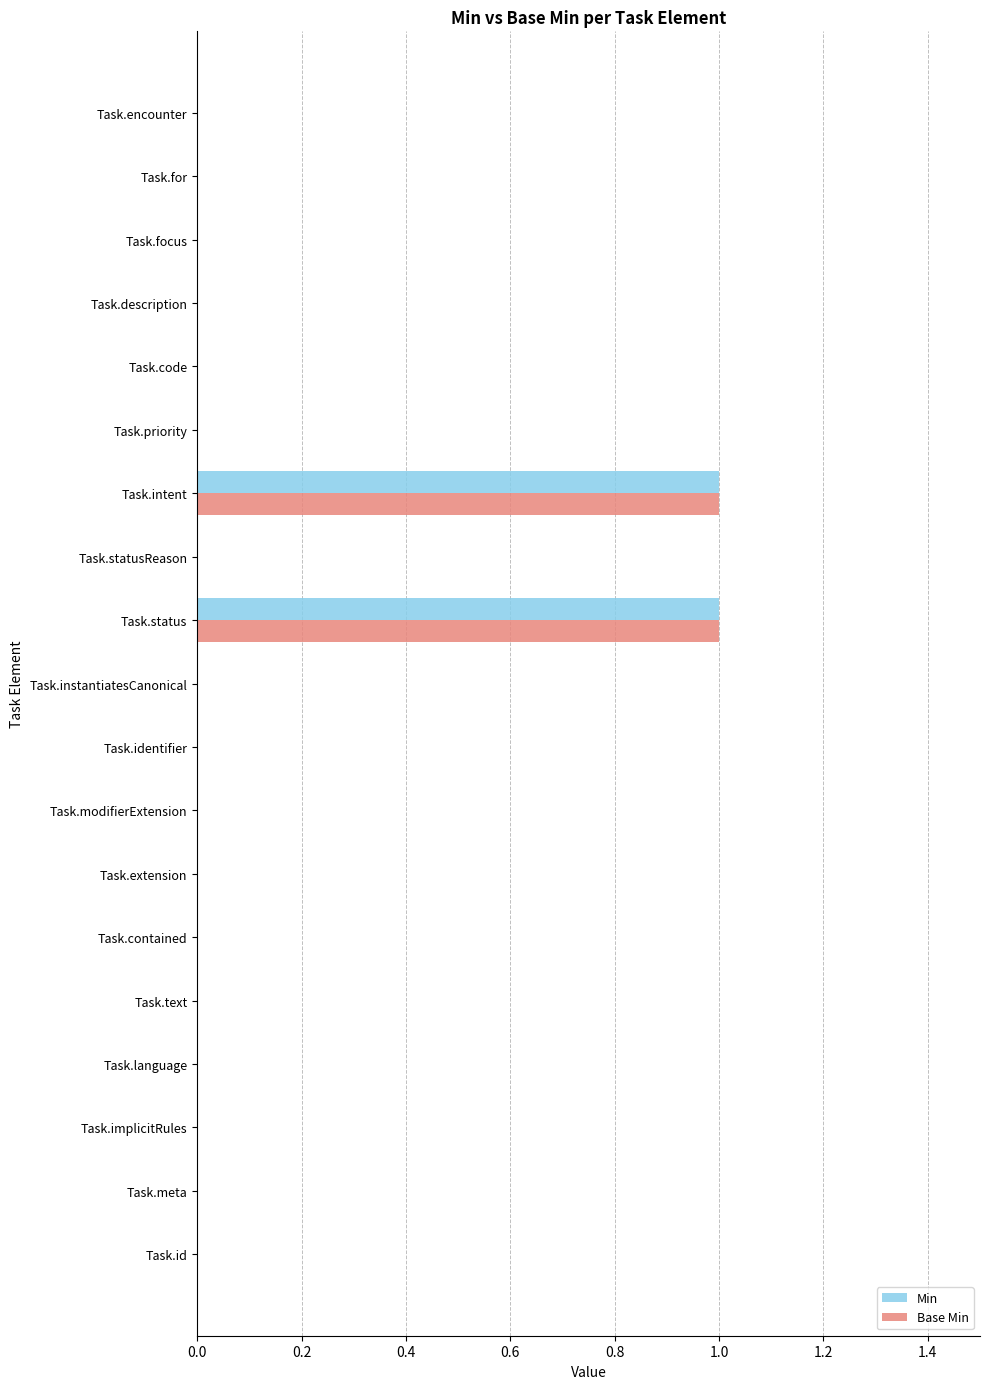

True or false: Base Min has a value of 0 at Task.description.

True